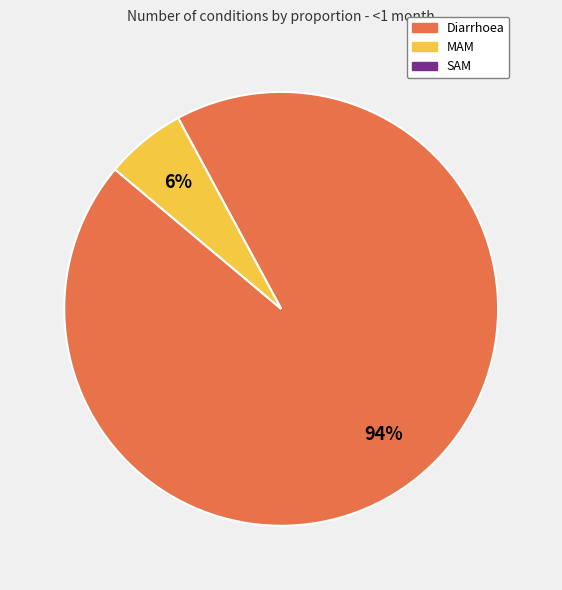

Does any single category account for the majority?

Yes